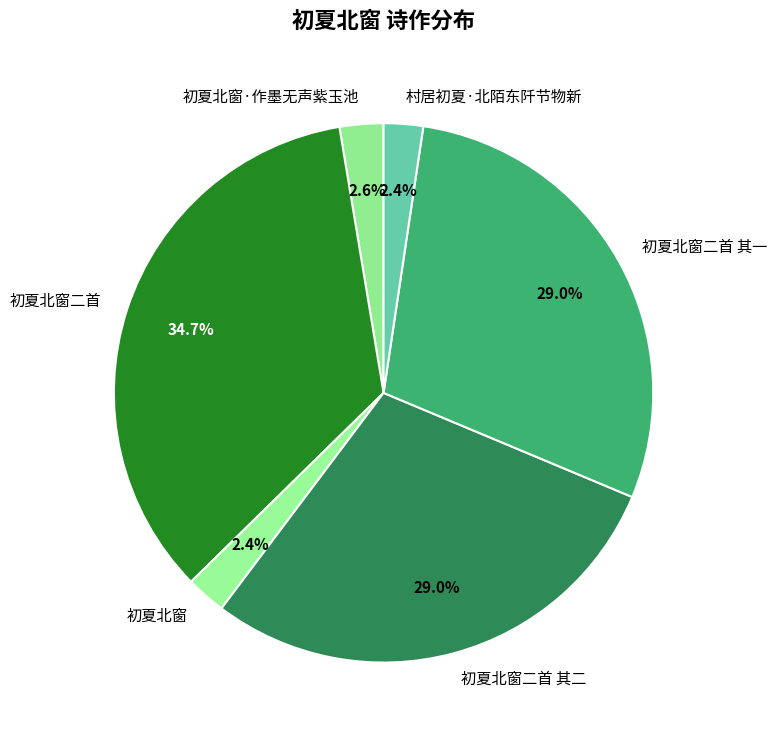

To the nearest percent, what is the average slice percentage?

17%